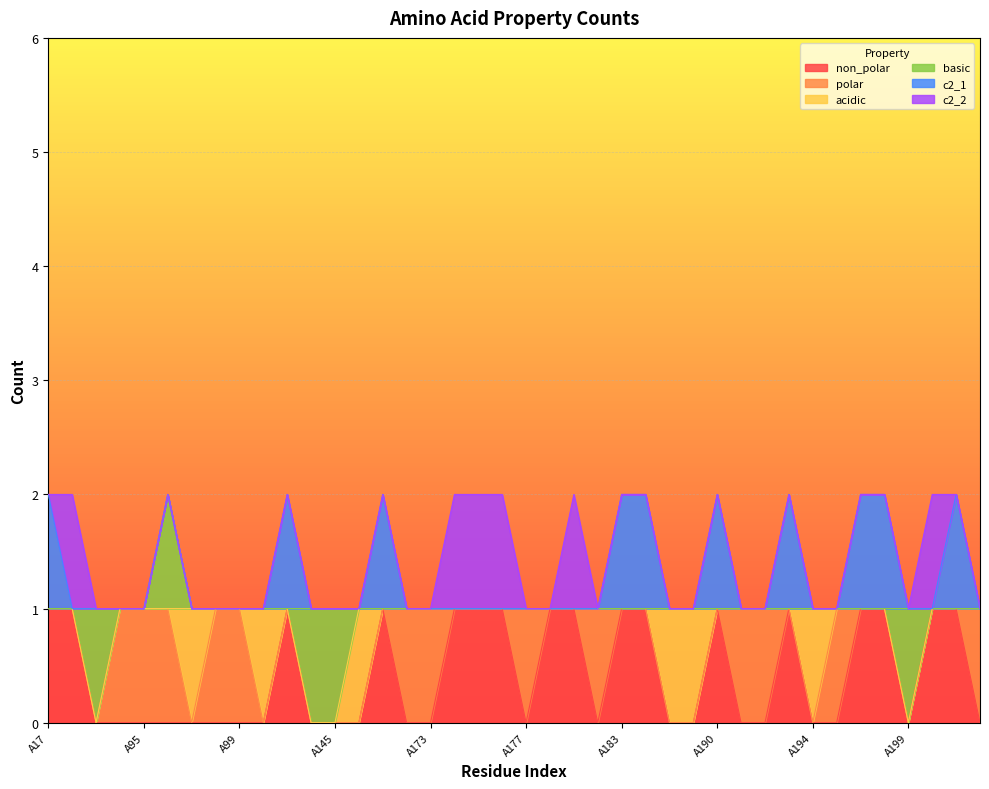

Which has a higher value, A180 or A181?

A180